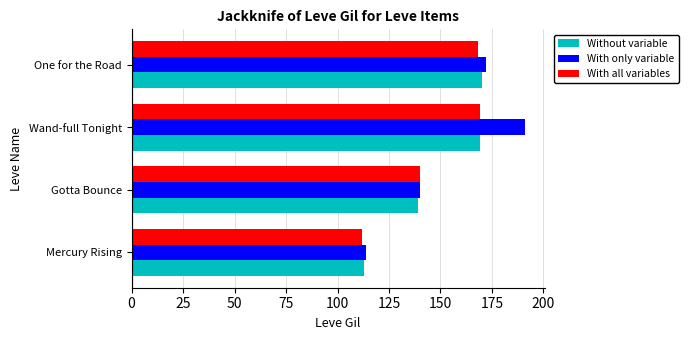

List the labels in order of With only variable value, smallest first.

Mercury Rising, Gotta Bounce, One for the Road, Wand-full Tonight